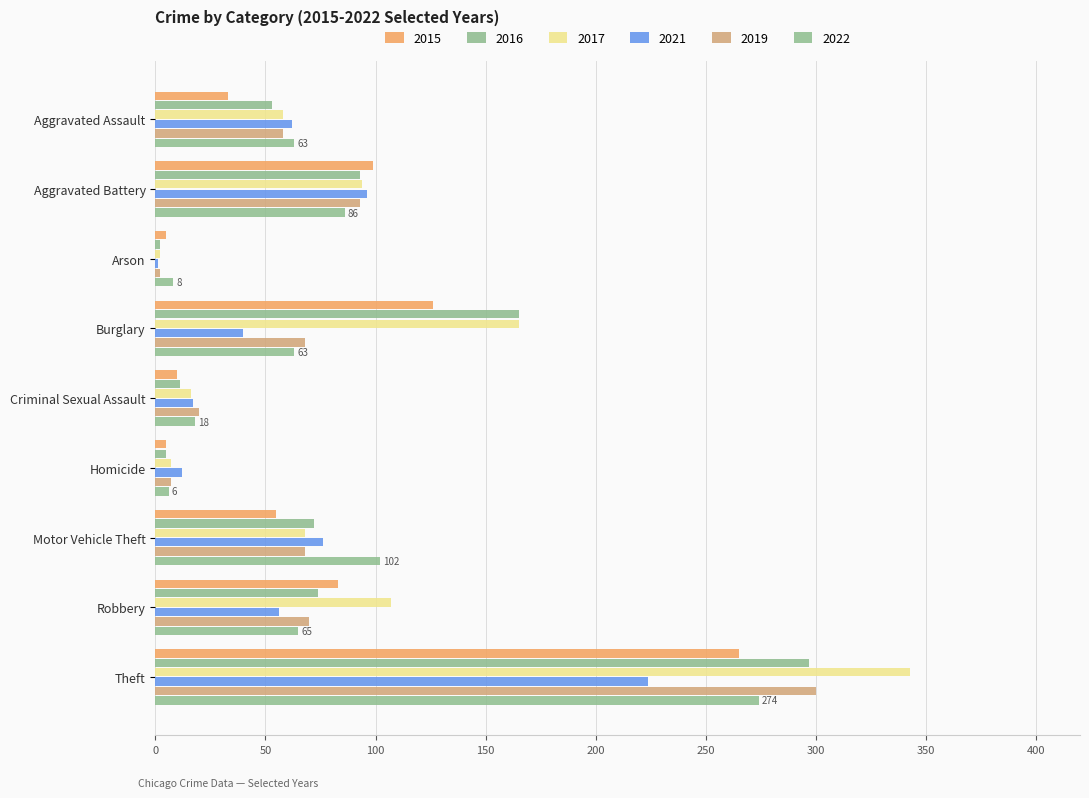

The value of 2021 at Robbery is 18. True or false?

False